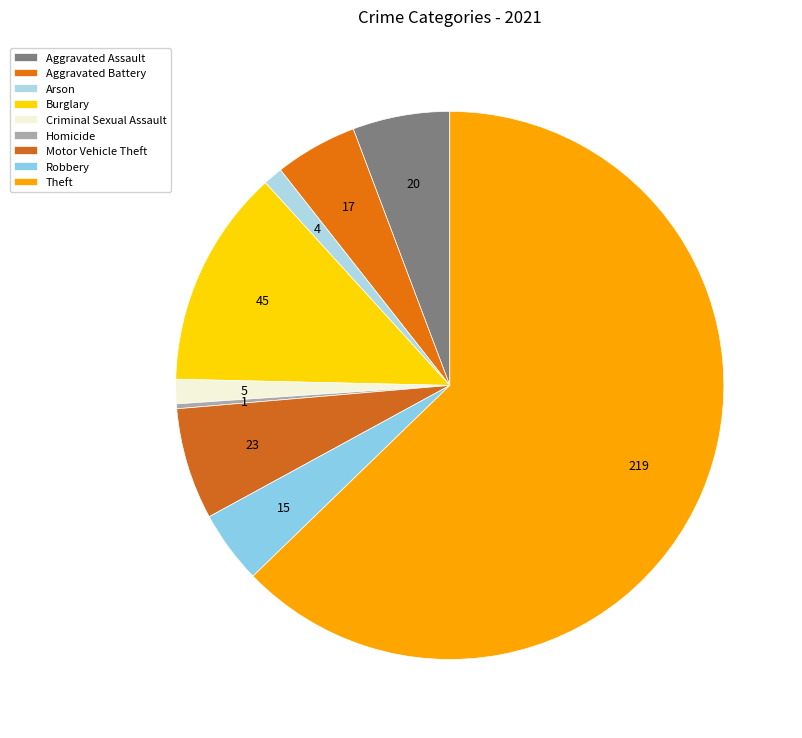

Which has a higher value, Criminal Sexual Assault or Homicide?

Criminal Sexual Assault